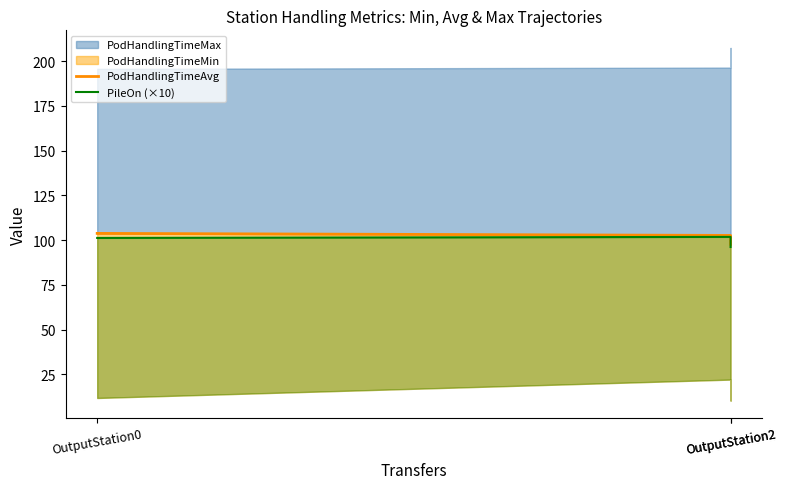

True or false: PodHandlingTimeAvg has a value of 66.7 at OutputStation2.

False